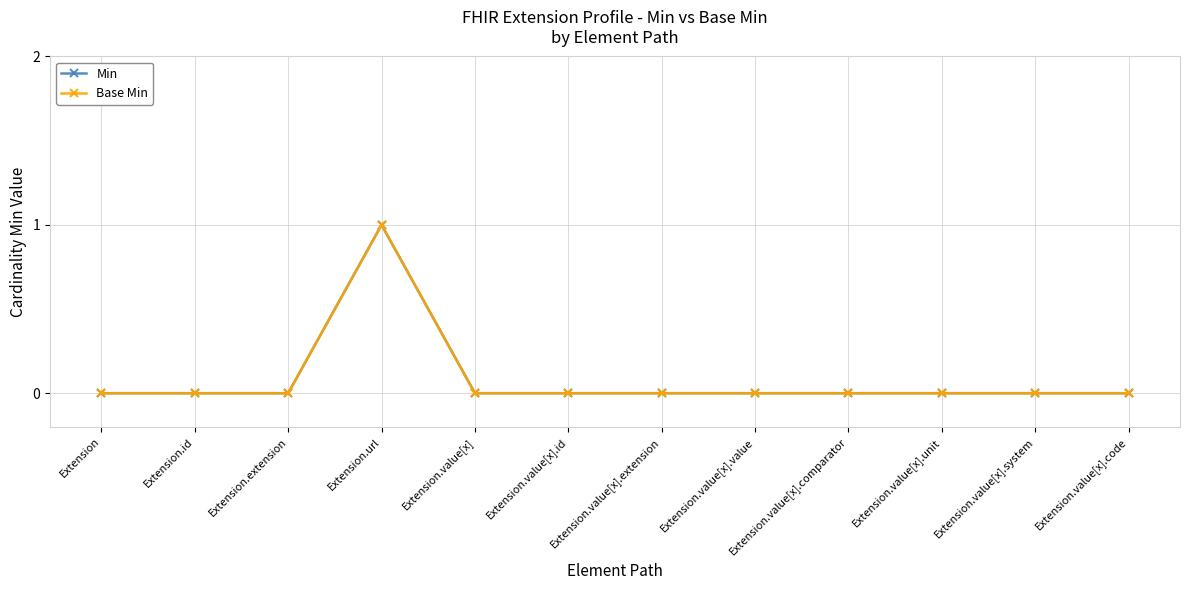

Does the chart have visible grid lines?

Yes